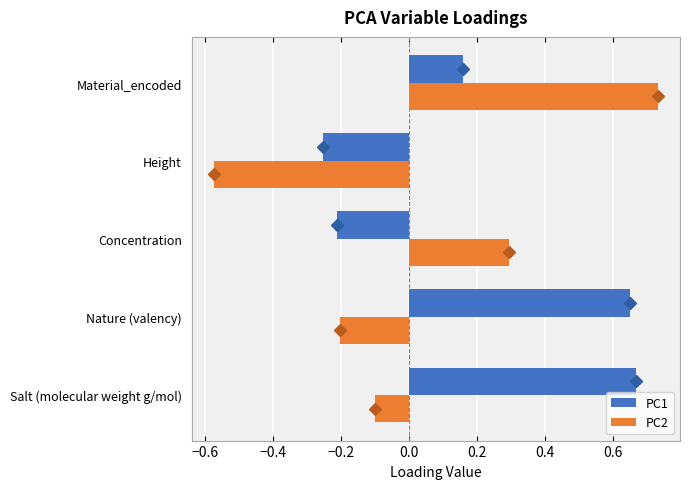

The PC2 series shows 1.2 at Material_encoded. True or false?

False